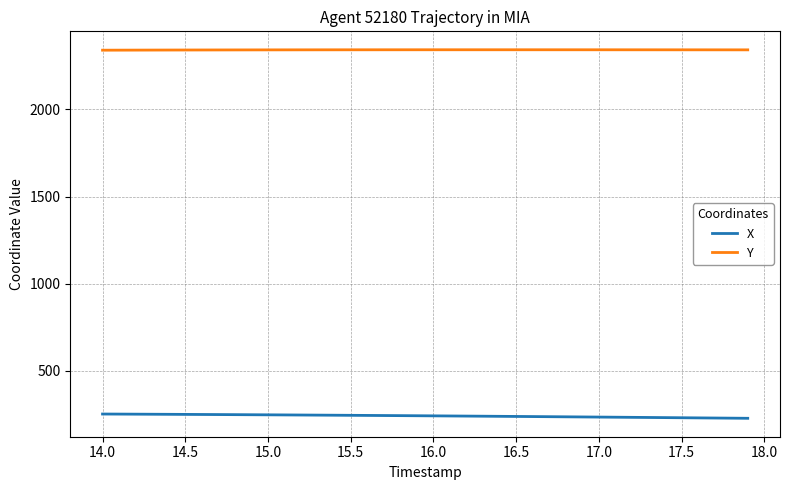

Rank the series by their average value, from highest to lowest.

Y, X